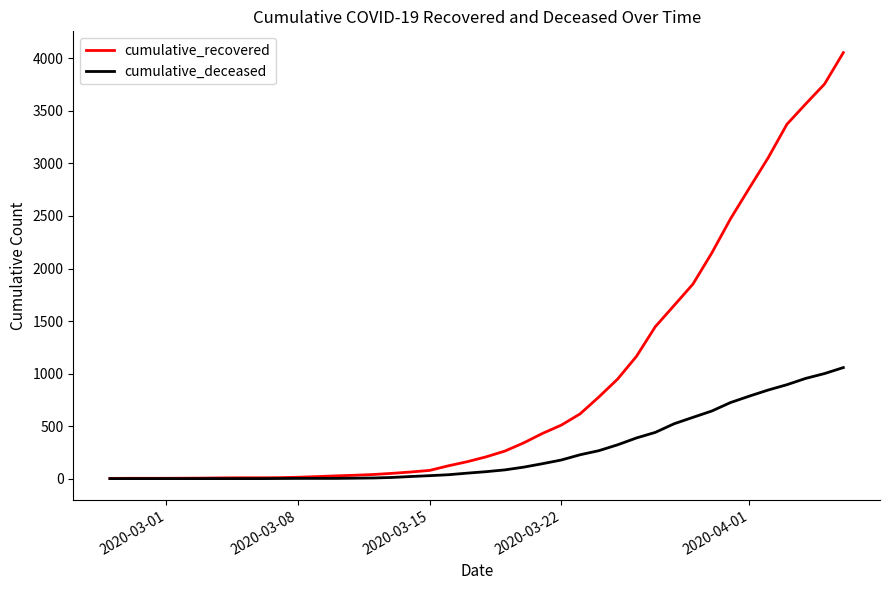

Which series has the largest total across all categories?

cumulative_recovered